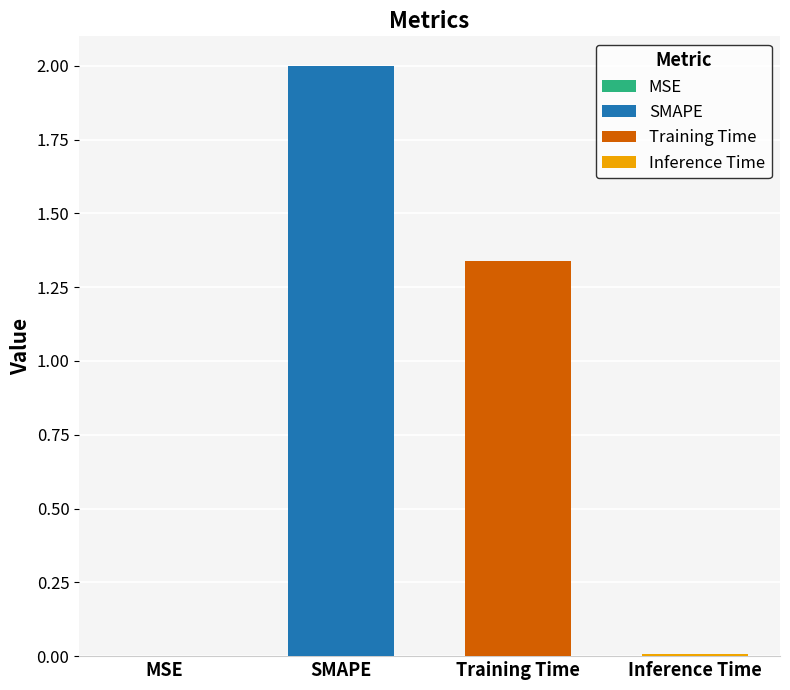

The chart shows a value of 0.0 at Inference Time. True or false?

False